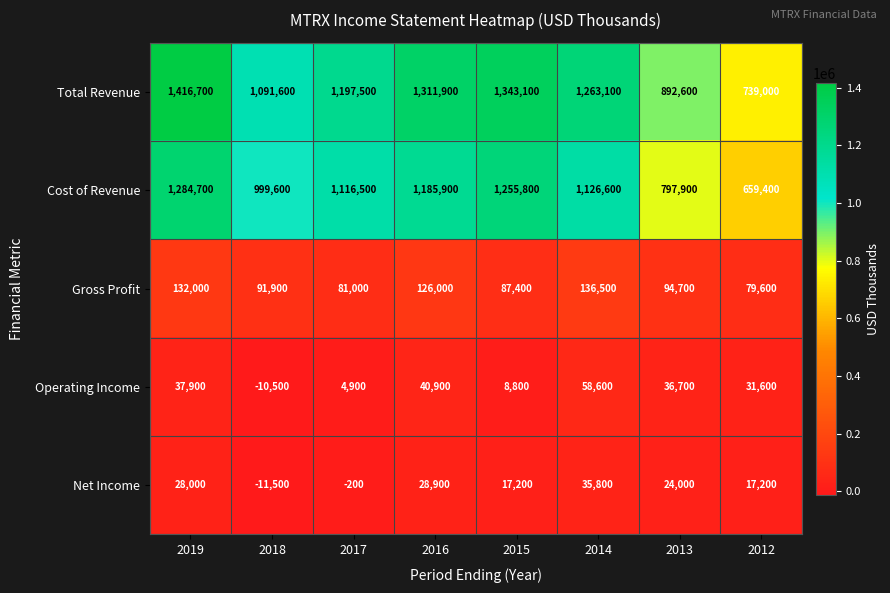

What is the approximate value of Total Revenue at 2018?

1091600